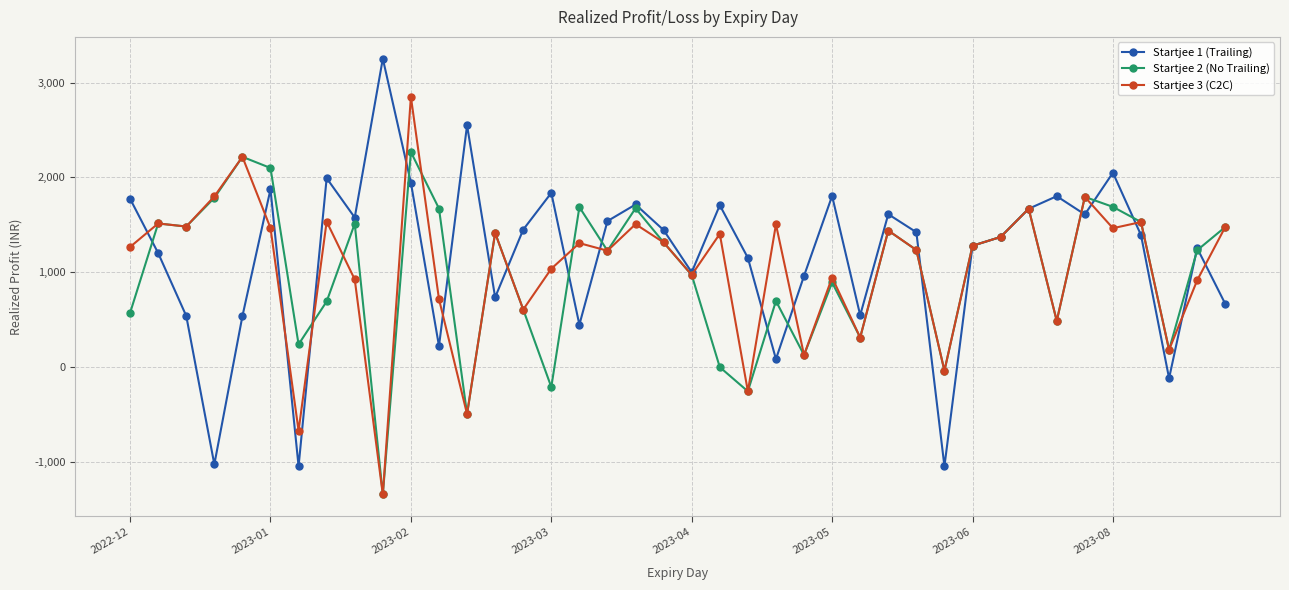

Rank the series by their maximum value, from lowest to highest.

Startjee 2 (No Trailing), Startjee 3 (C2C), Startjee 1 (Trailing)